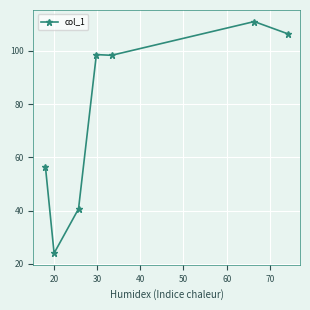

What is the smallest value displayed?

24.0